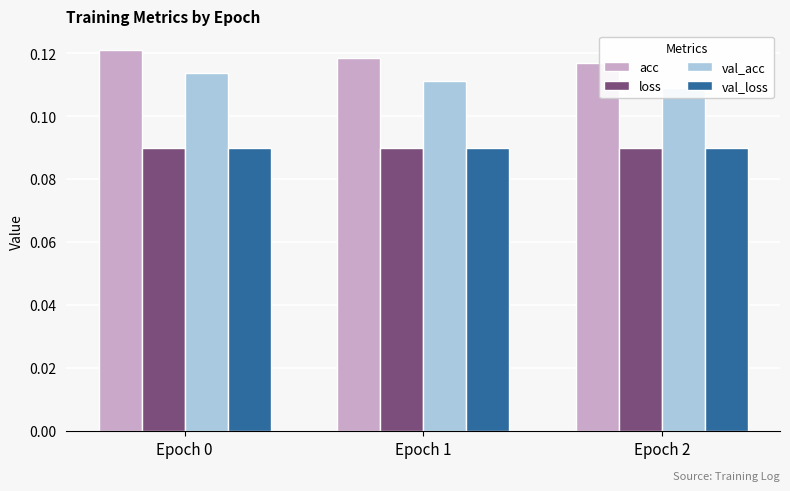

What is the value of the loss bar at the 3rd from the left?

0.1